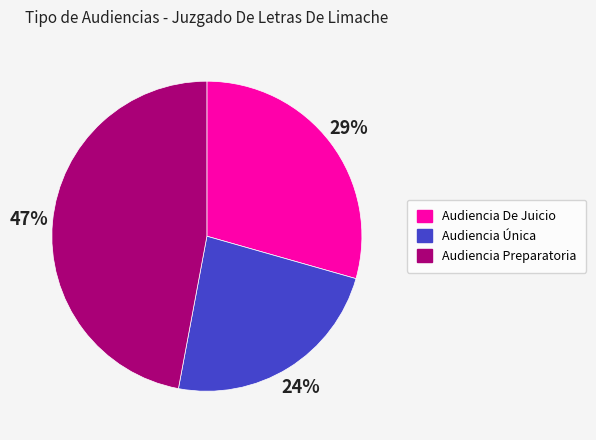

Does Audiencia De Juicio account for over 50% of the chart?

No